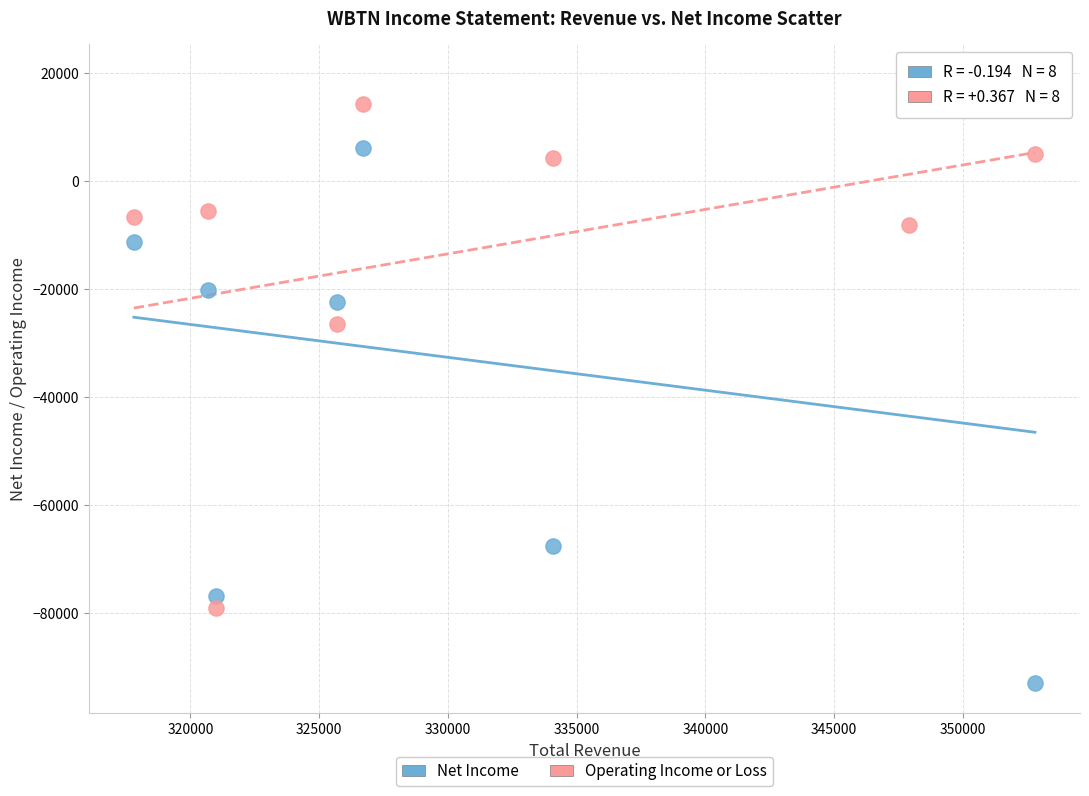

Which series contains the lowest Y value?

Net Income